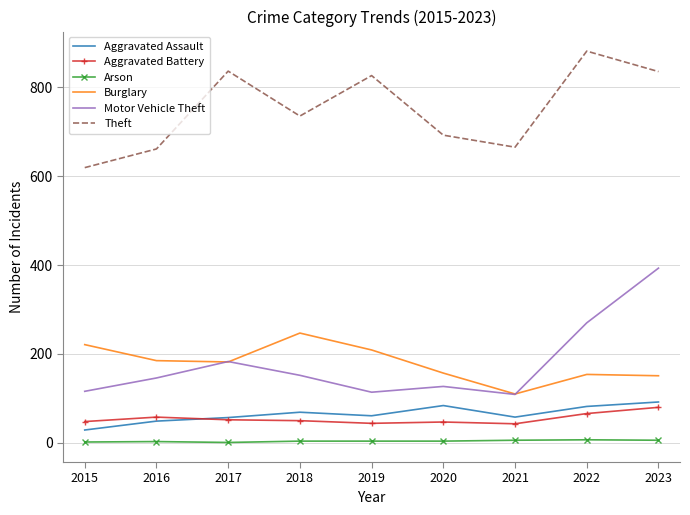

Is it true that Theft equals 1100 at 2020?

False